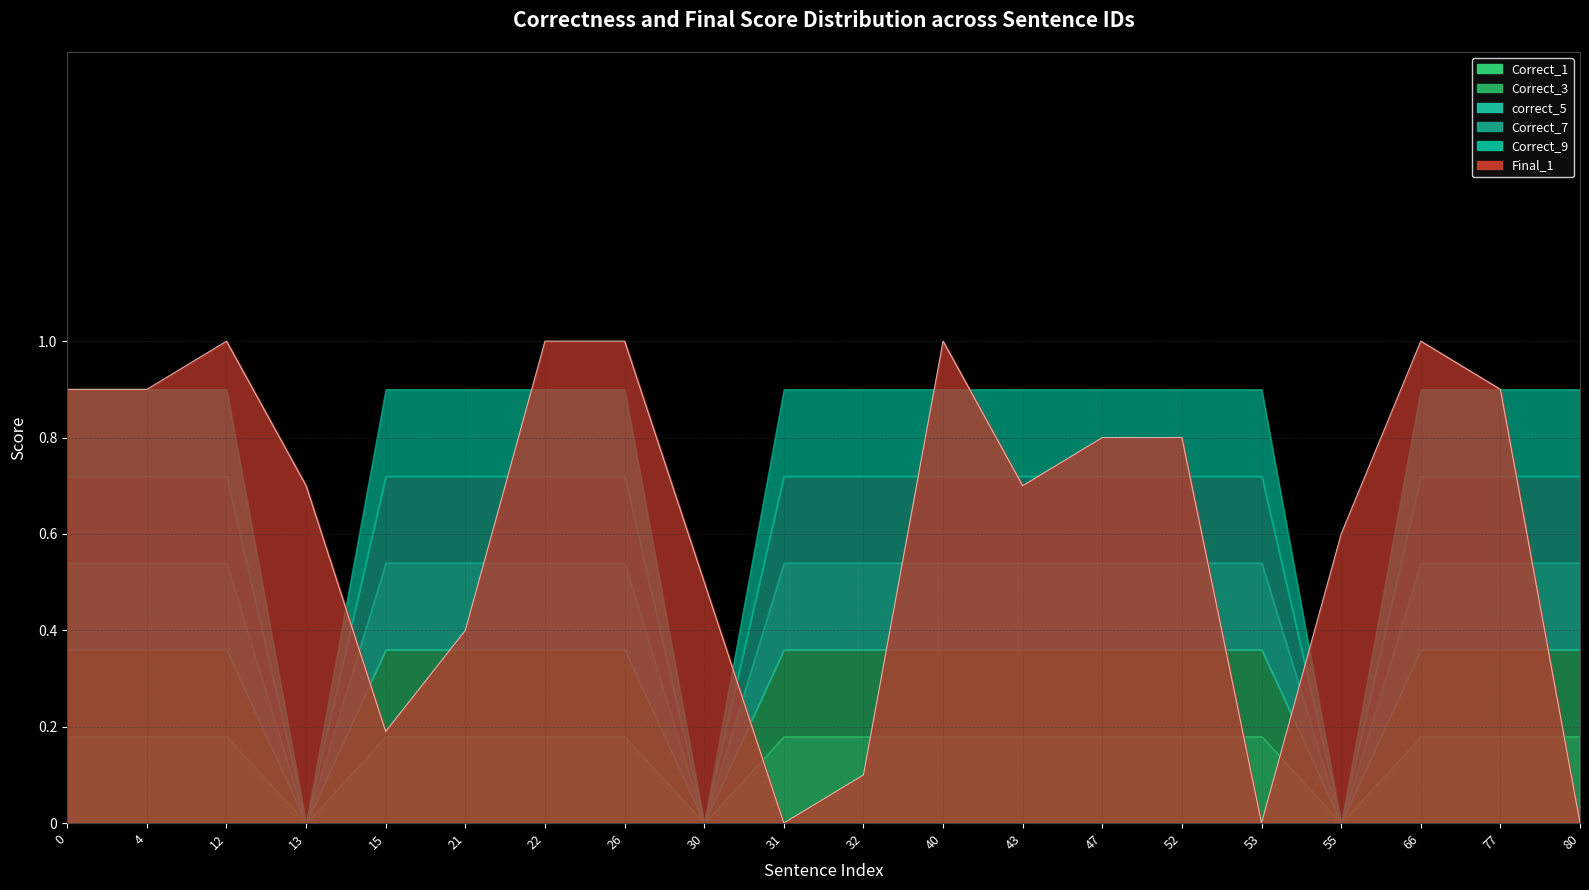

How many series are shown in this chart?

6